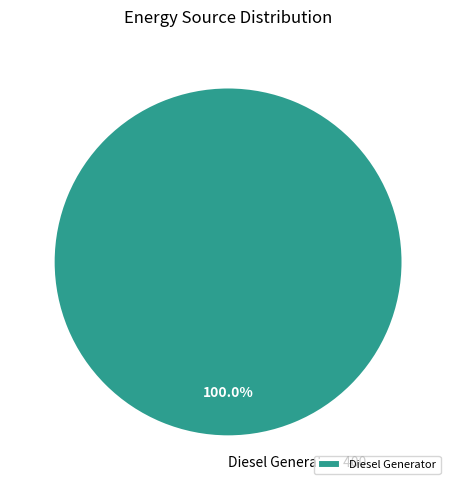

Does any single category account for the majority?

Yes